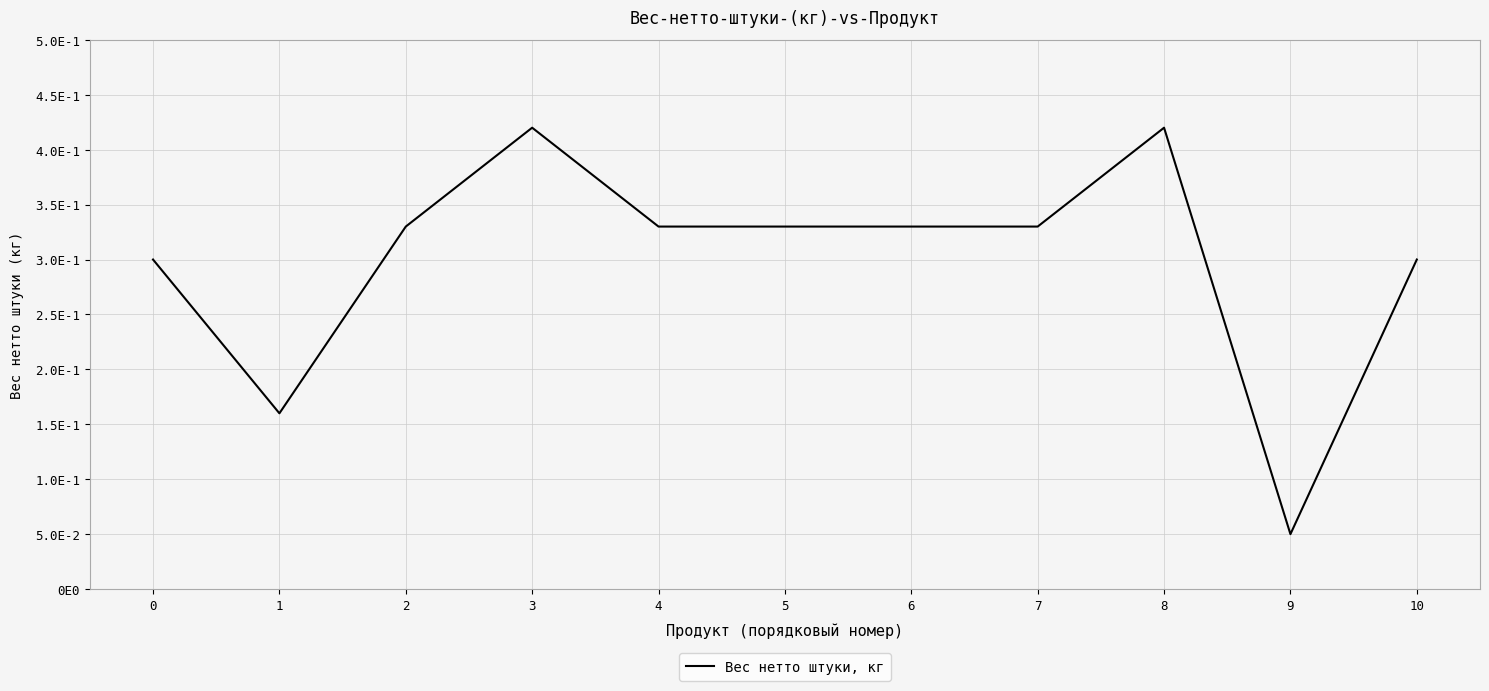

What is the sum of the values at 7 and 4?

0.7